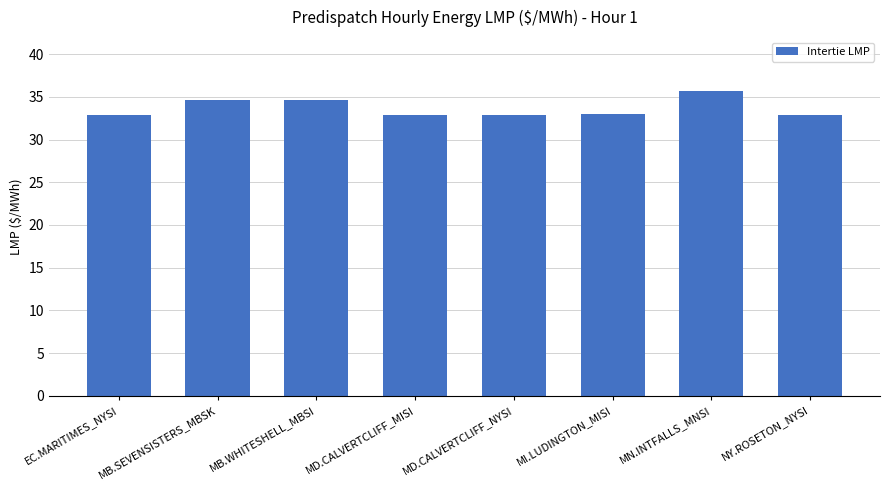

Read the value at NY.ROSETON_NYSI.

32.8